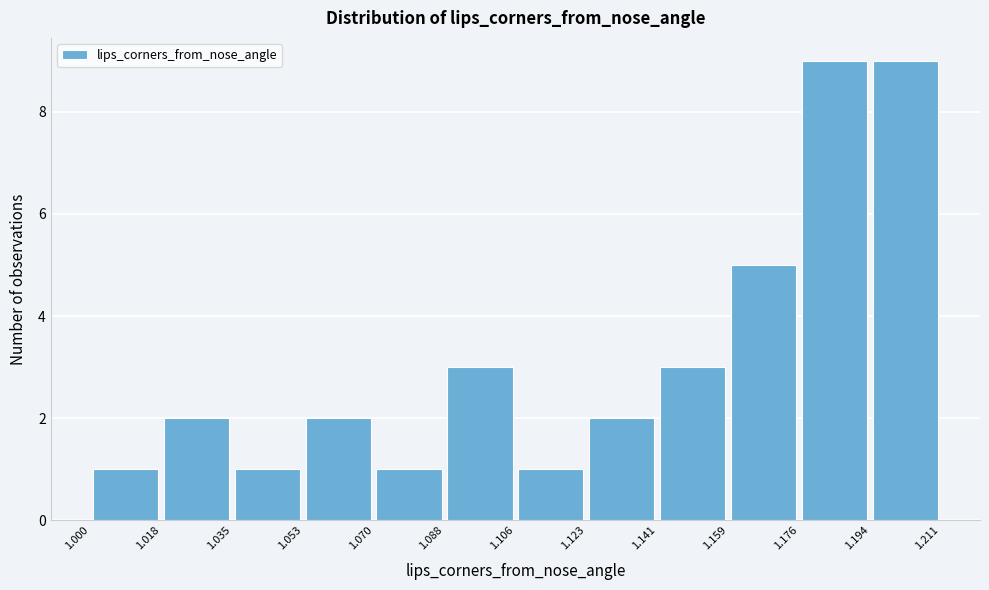

Reading left to right, transcribe this chart: for each bar, give the range it covers on the x-axis and its height. The values are not printed on the chart, so give them approximately, as read against the axis.

1.000 to 1.018: 1
1.018 to 1.035: 2
1.035 to 1.053: 1
1.053 to 1.070: 2
1.070 to 1.088: 1
1.088 to 1.106: 3
1.106 to 1.123: 1
1.123 to 1.141: 2
1.141 to 1.159: 3
1.159 to 1.176: 5
1.176 to 1.194: 9
1.194 to 1.211: 9